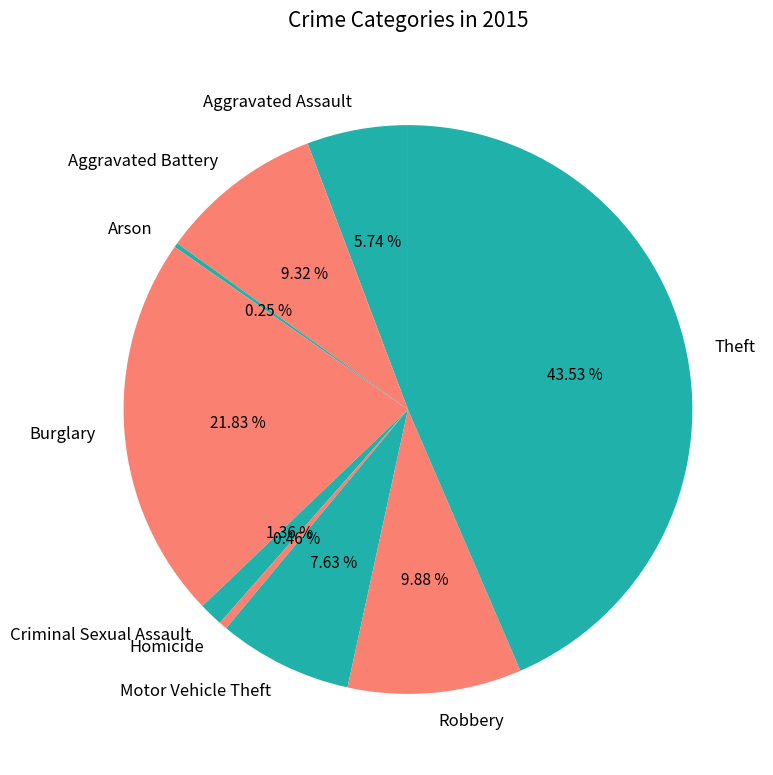

Which category has the biggest portion of the pie?

Theft